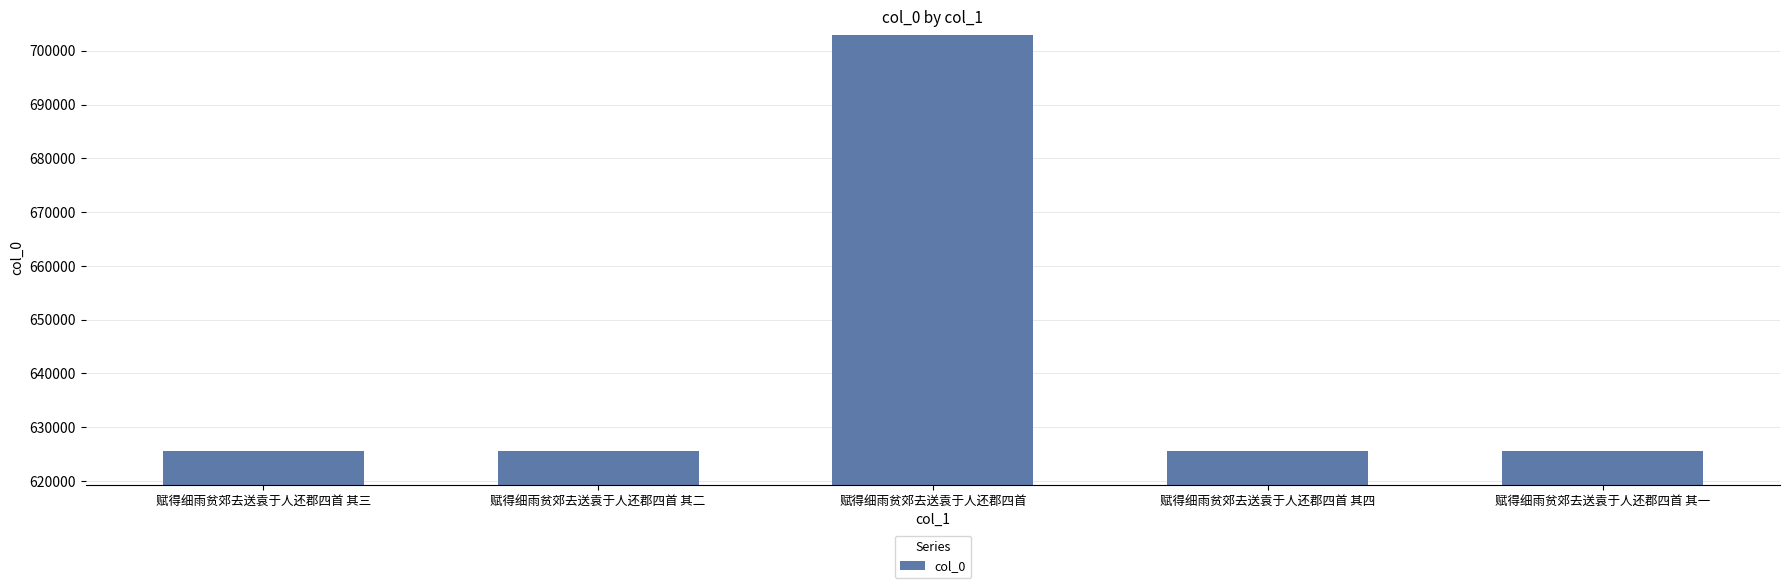

Which has a higher value, 赋得细雨贫郊去送袁于人还郡四首 or 赋得细雨贫郊去送袁于人还郡四首 其二?

赋得细雨贫郊去送袁于人还郡四首